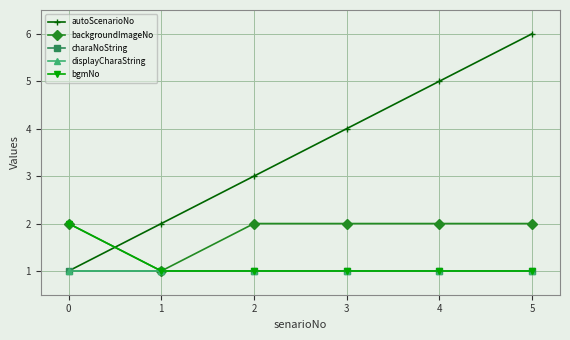

Is this an area chart (filled region under the line)?

No